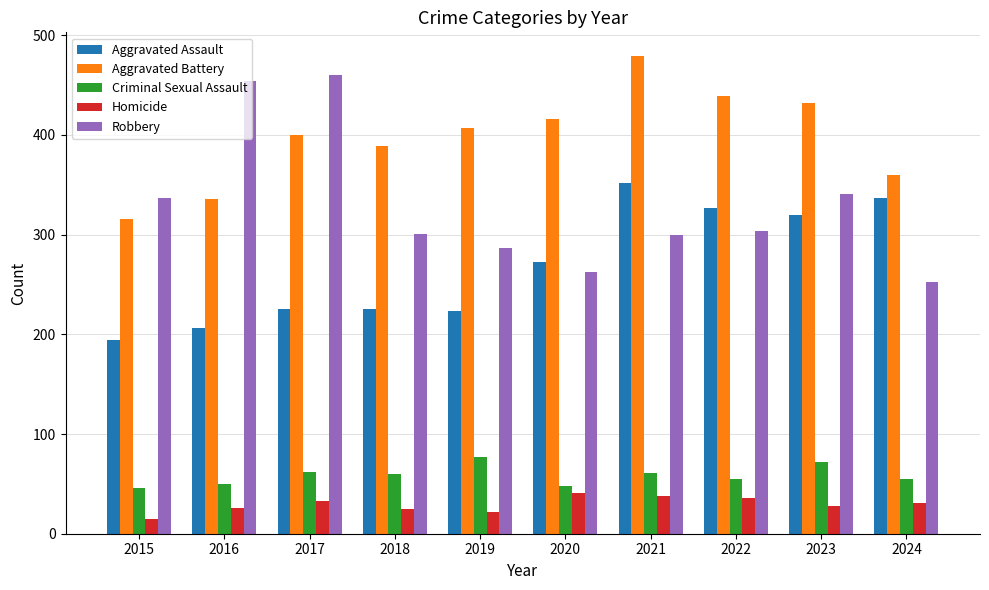

The Aggravated Assault series shows 356 at 2017. True or false?

False